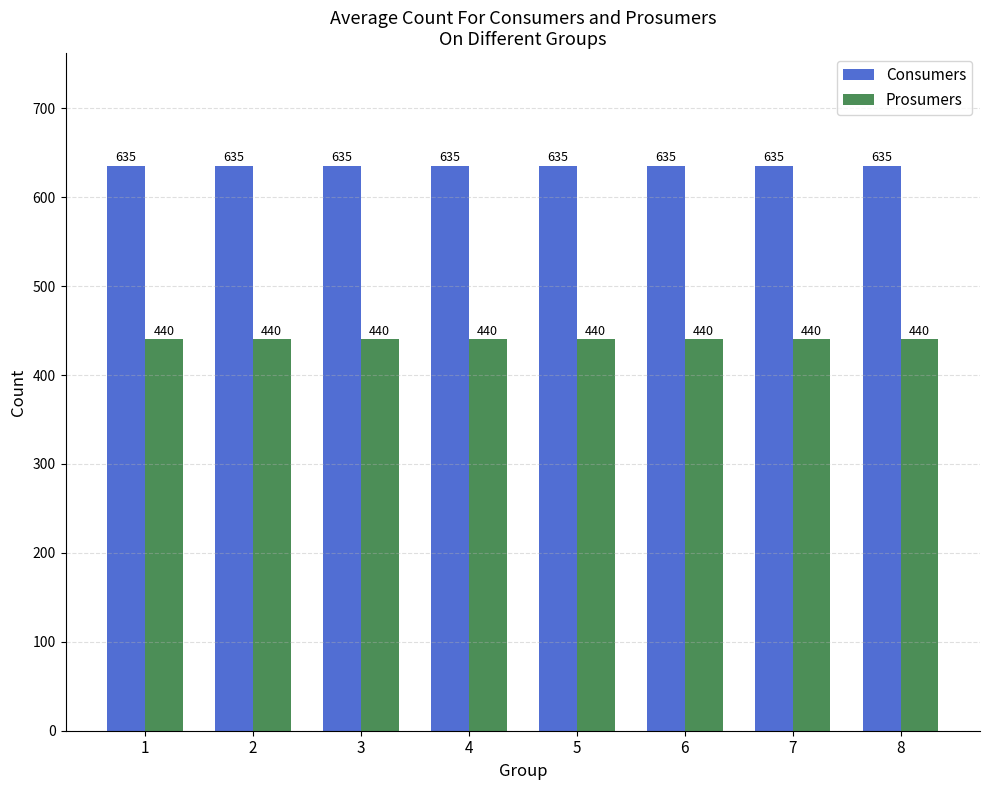

What is the approximate value of Consumers at 2?

635